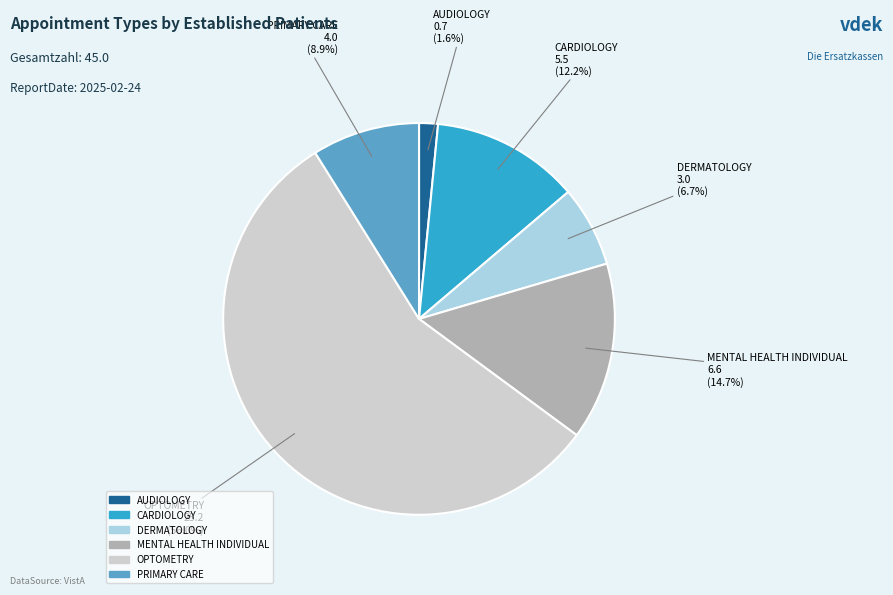

Rank the categories by value from lowest to highest.

AUDIOLOGY, DERMATOLOGY, PRIMARY CARE, CARDIOLOGY, MENTAL HEALTH INDIVIDUAL, OPTOMETRY